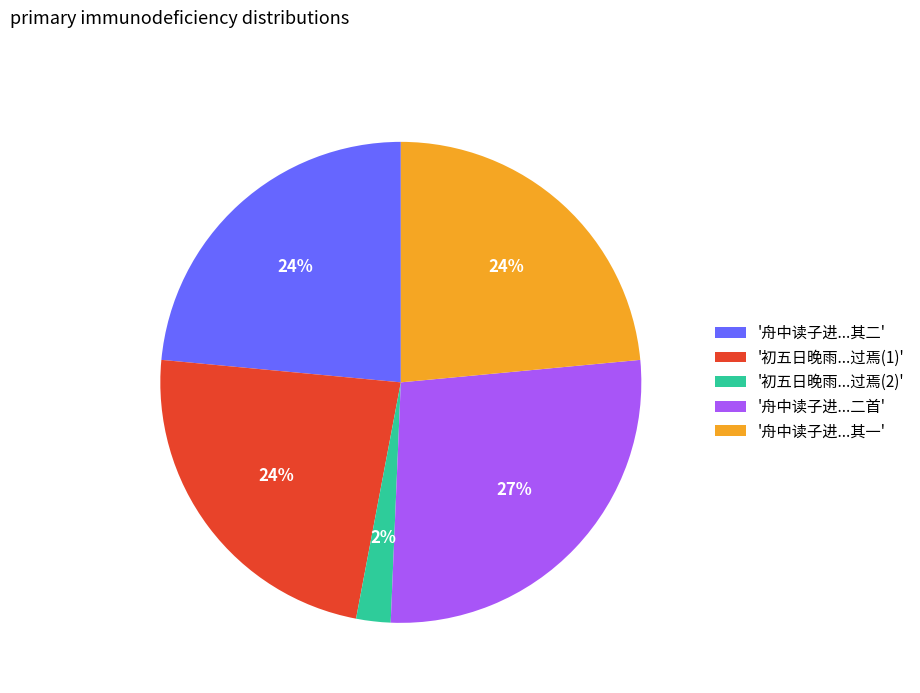

True or false: '初五日晚雨...过焉(2)' accounts for 2% of the total.

True